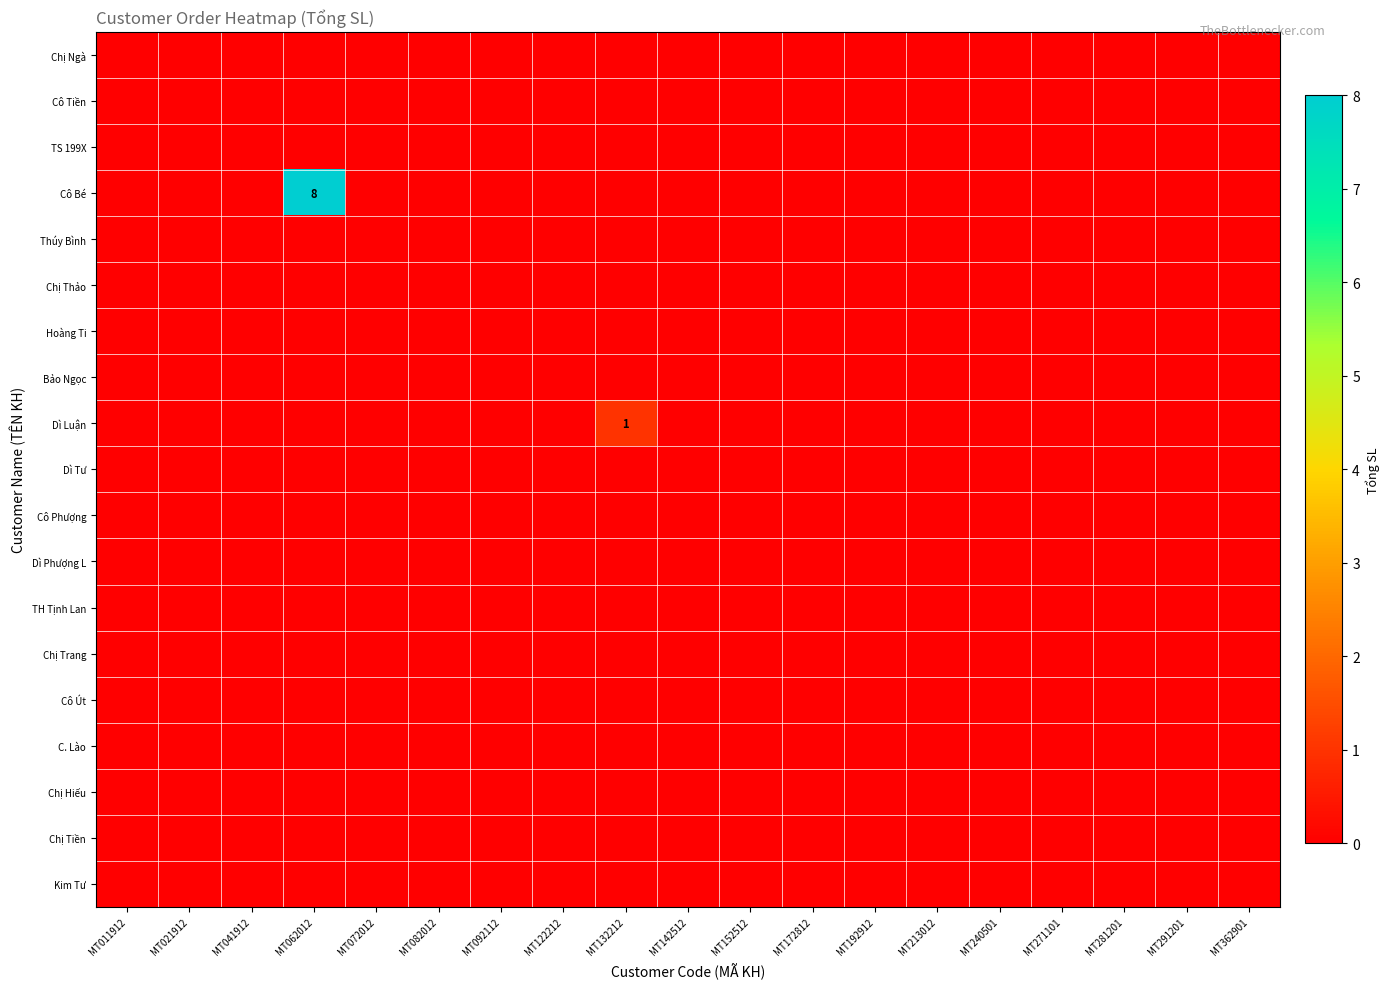

Between MT082012 and MT142512, which series saw the biggest shift?

Chị Ngà